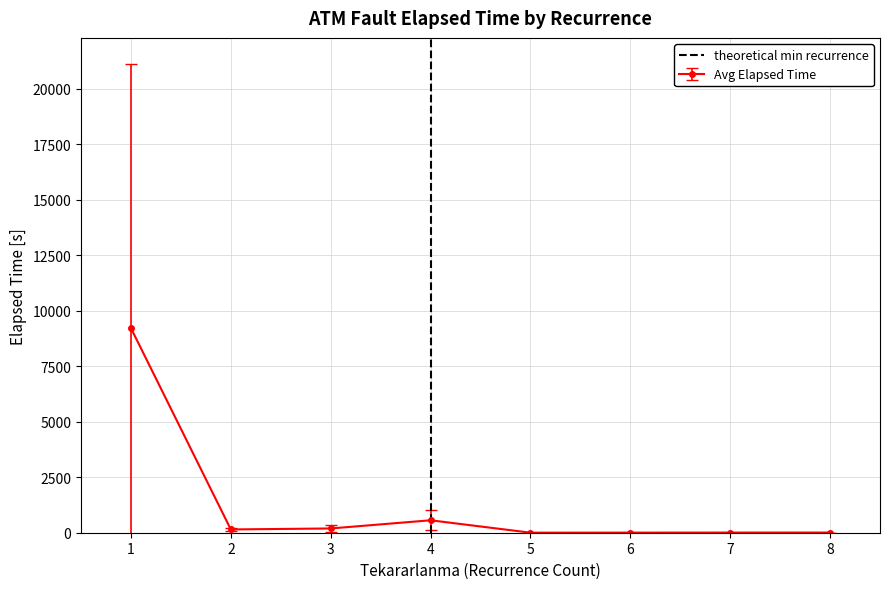

How many data points in Avg Elapsed Time are above 147?

4